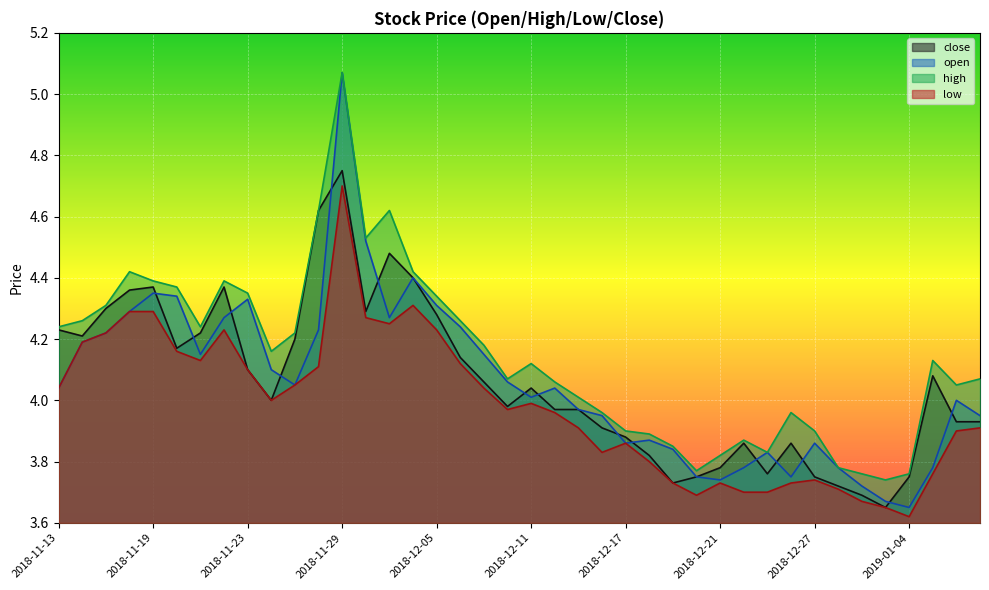

True or false: high has more than 2 interior local peaks.

True